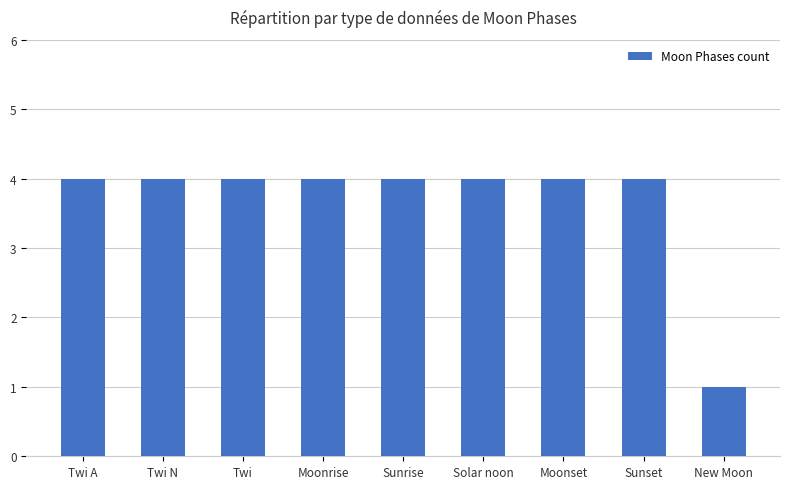

What is the value of the 2nd bar from the left?

4